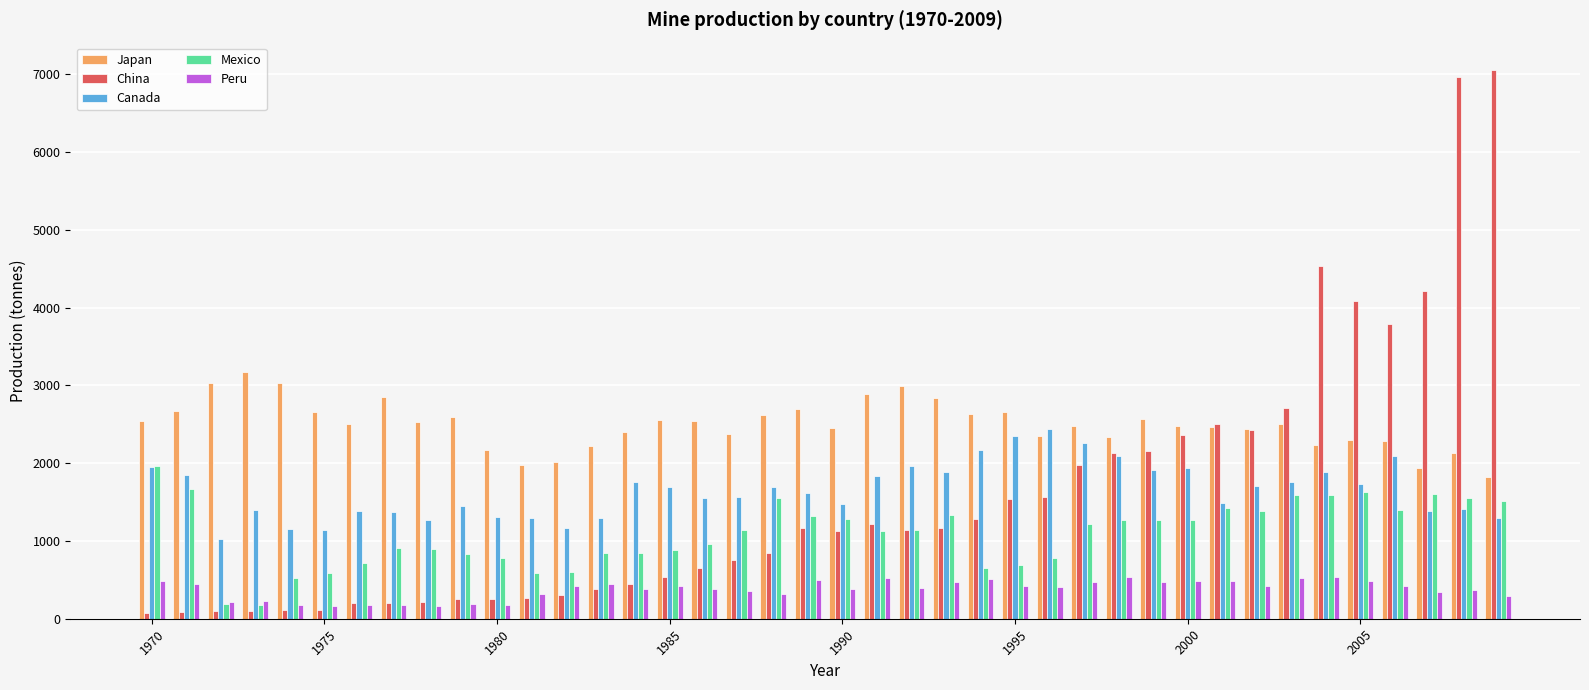

What is the minimum value for Mexico?

182